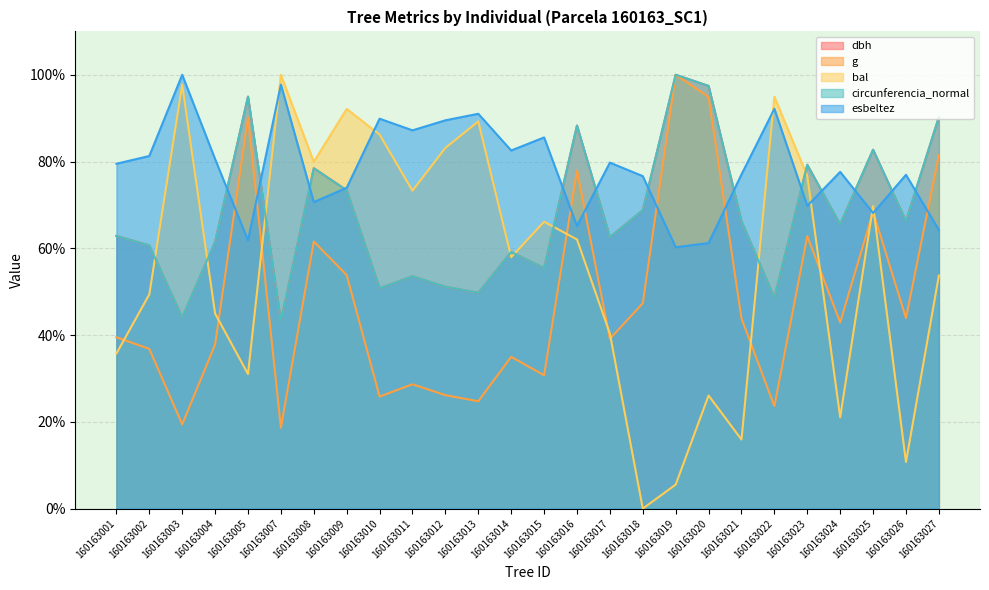

What is the total value across all series at 160163007?

302.7